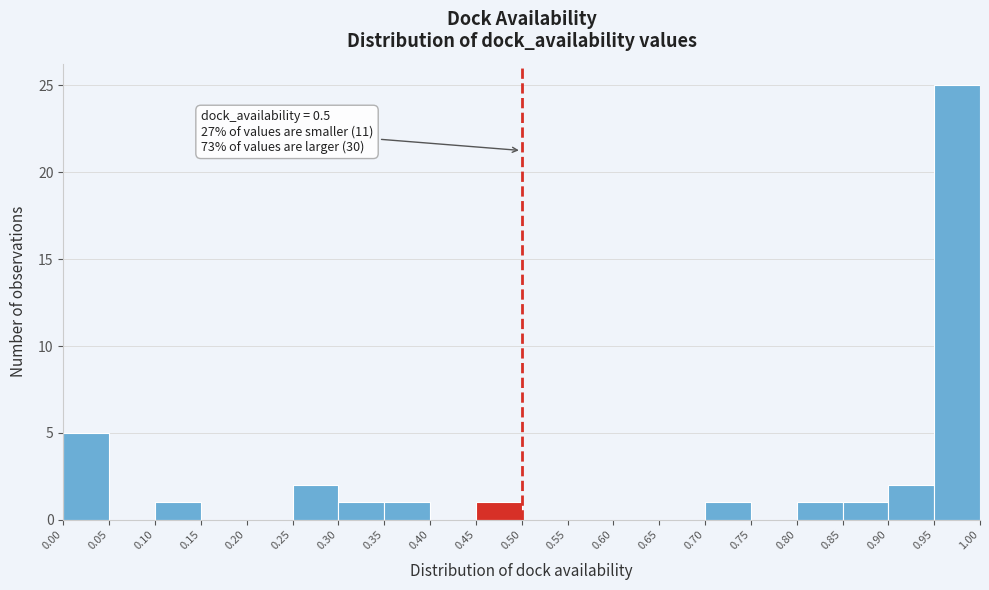

Over which range of the x-axis is the bar tallest?

0.95 to 1.00